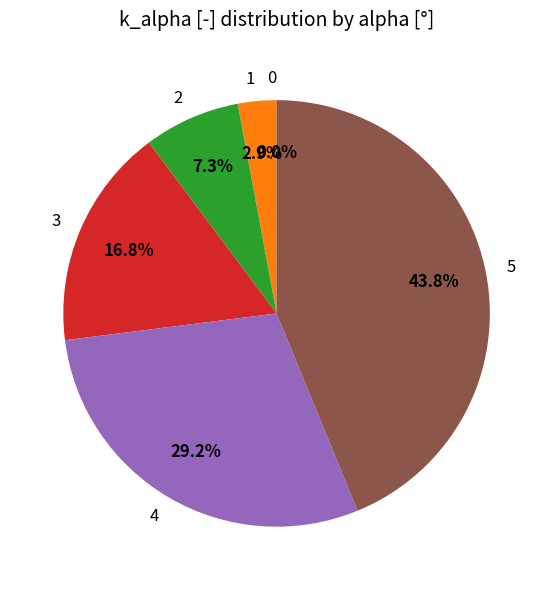

Rank the categories by value from highest to lowest.

5, 4, 3, 2, 1, 0